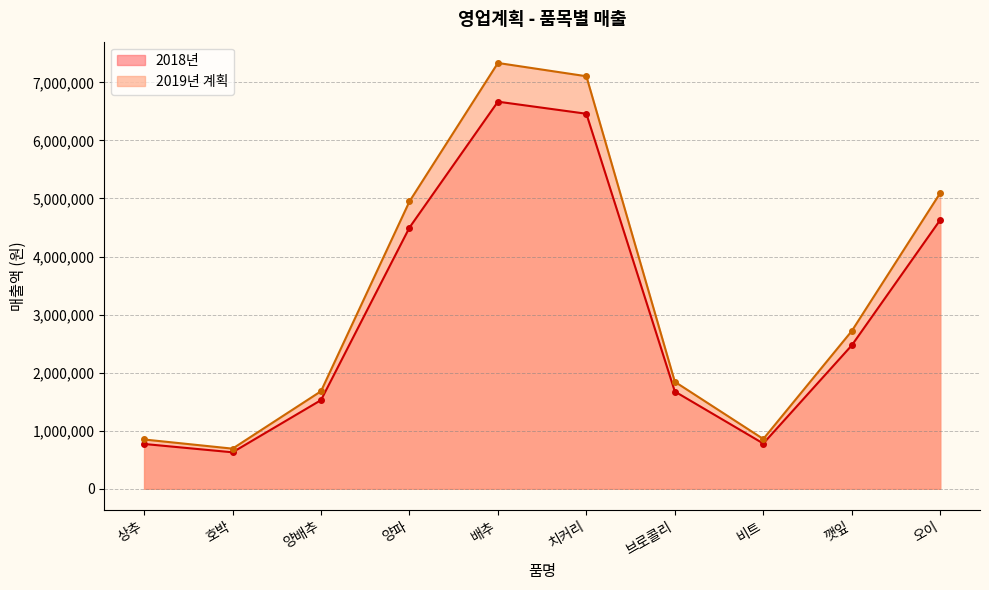

What is the difference between the 2019년 계획 values at 배추 and 양배추?

5653345.5